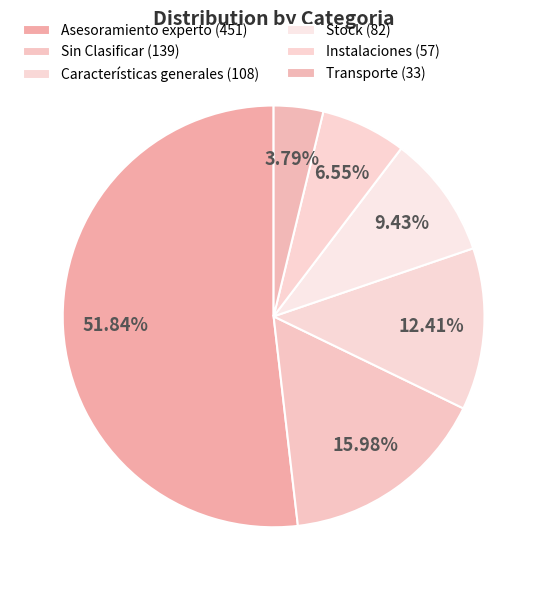

Rank the categories by value from lowest to highest.

Transporte, Instalaciones, Stock, Características generales, Sin Clasificar, Asesoramiento experto